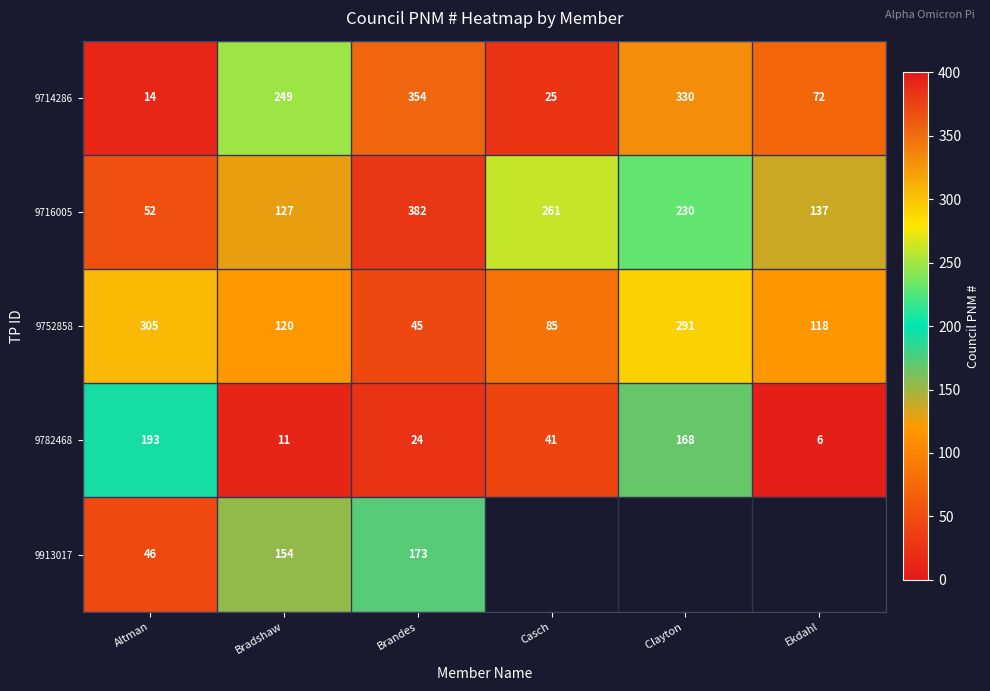

What is the maximum value shown in the chart?

382.0